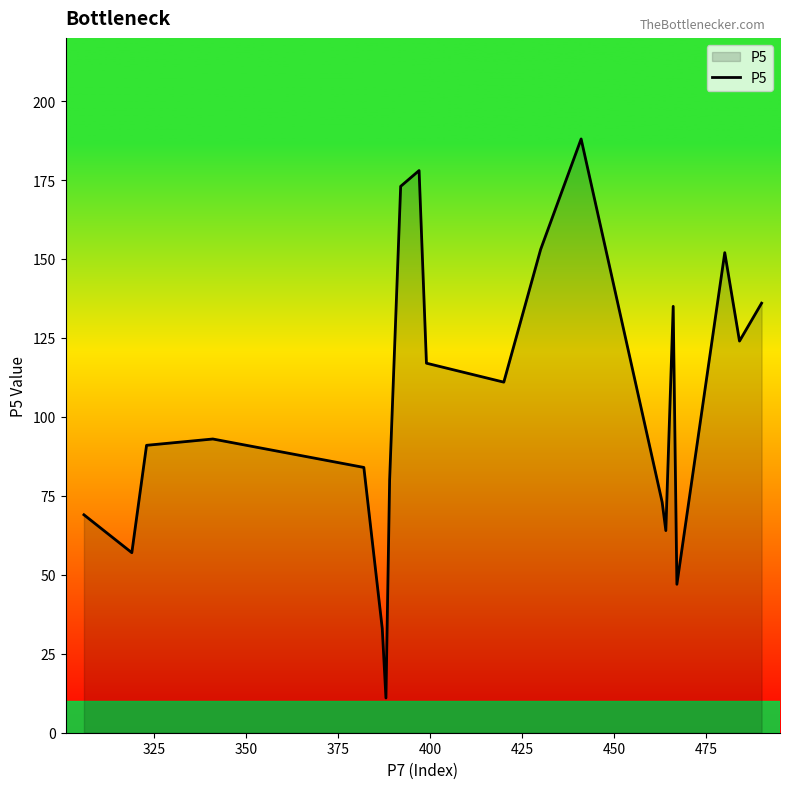

What is the minimum value shown in the chart?

11